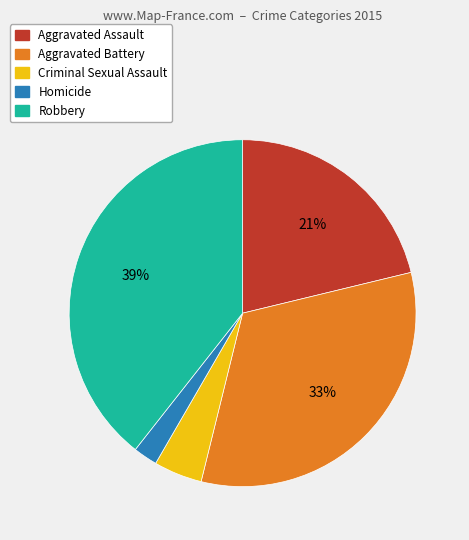

The Aggravated Assault slice represents 21% of the pie. True or false?

True